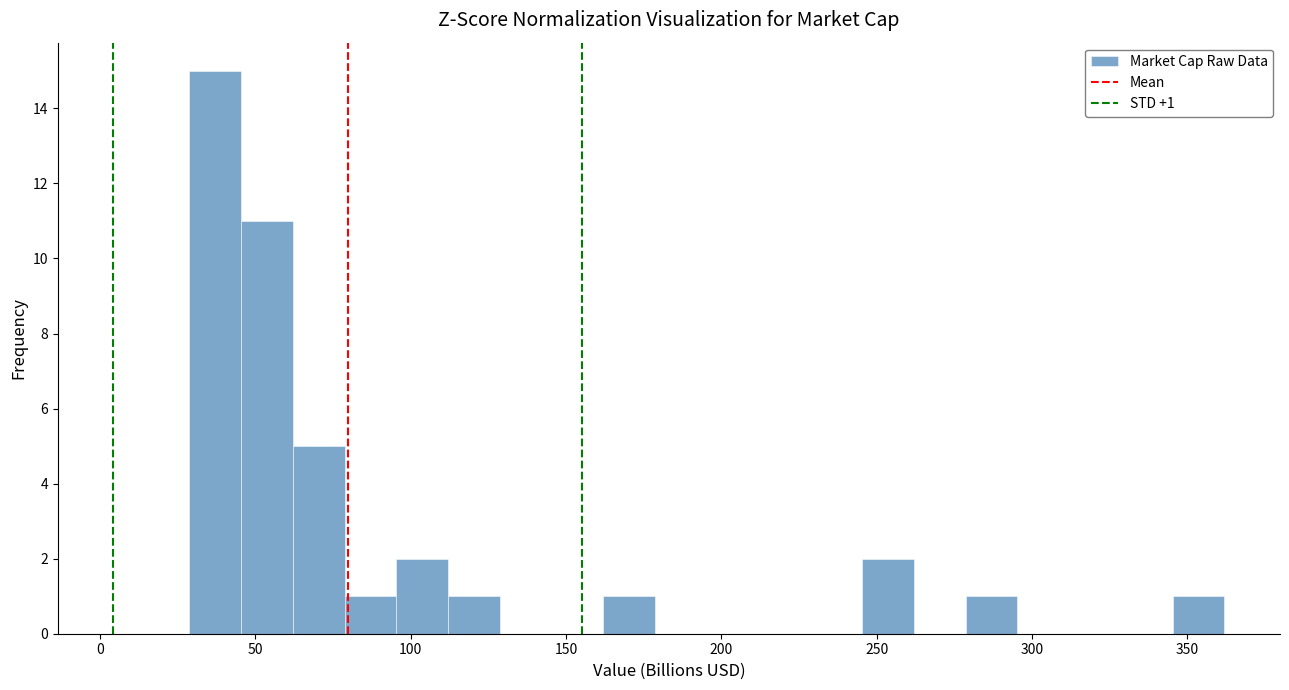

Read against the x-axis, roughly where is the centre of the tallest bar?

35